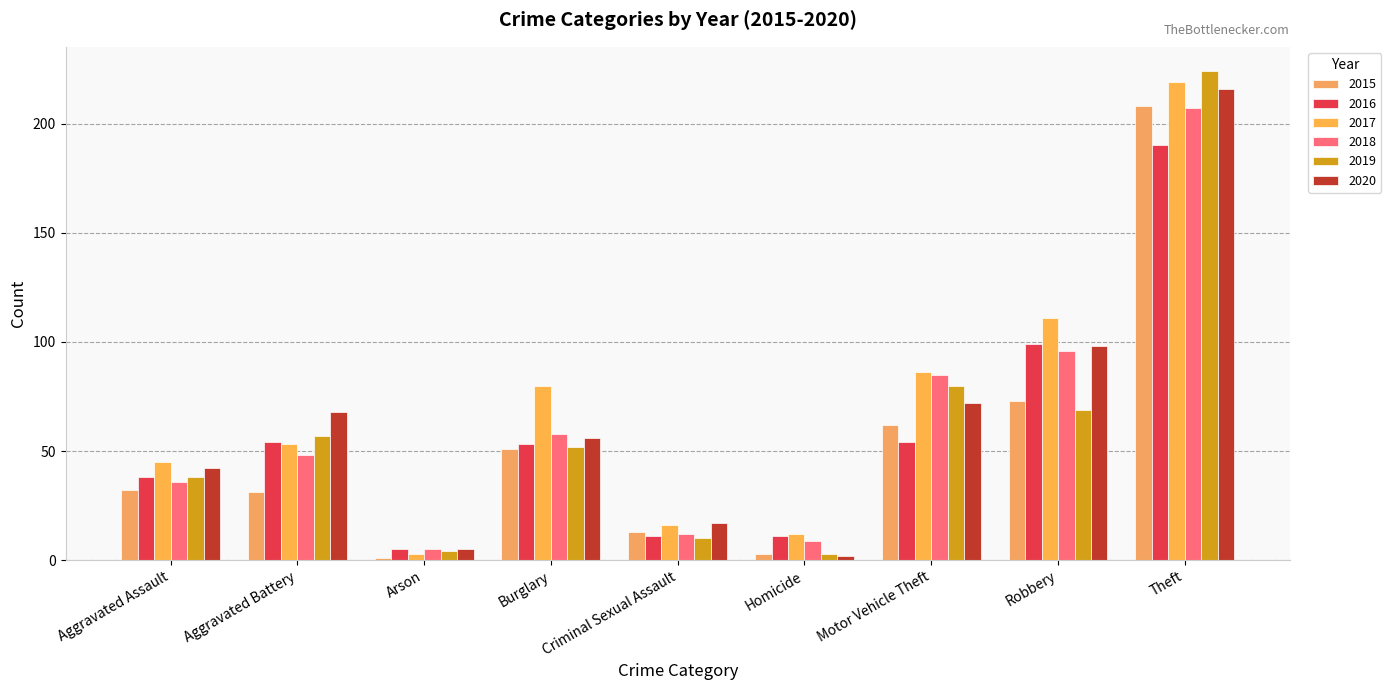

Reading left to right, list all the values displayed in this chart.

2015: Aggravated Assault=32	Aggravated Battery=31	Arson=1	Burglary=51	Criminal Sexual Assault=13	Homicide=3	Motor Vehicle Theft=62	Robbery=73	Theft=208
2016: Aggravated Assault=38	Aggravated Battery=54	Arson=5	Burglary=53	Criminal Sexual Assault=11	Homicide=11	Motor Vehicle Theft=54	Robbery=99	Theft=190
2017: Aggravated Assault=45	Aggravated Battery=53	Arson=3	Burglary=80	Criminal Sexual Assault=16	Homicide=12	Motor Vehicle Theft=86	Robbery=111	Theft=219
2018: Aggravated Assault=36	Aggravated Battery=48	Arson=5	Burglary=58	Criminal Sexual Assault=12	Homicide=9	Motor Vehicle Theft=85	Robbery=96	Theft=207
2019: Aggravated Assault=38	Aggravated Battery=57	Arson=4	Burglary=52	Criminal Sexual Assault=10	Homicide=3	Motor Vehicle Theft=80	Robbery=69	Theft=224
2020: Aggravated Assault=42	Aggravated Battery=68	Arson=5	Burglary=56	Criminal Sexual Assault=17	Homicide=2	Motor Vehicle Theft=72	Robbery=98	Theft=216